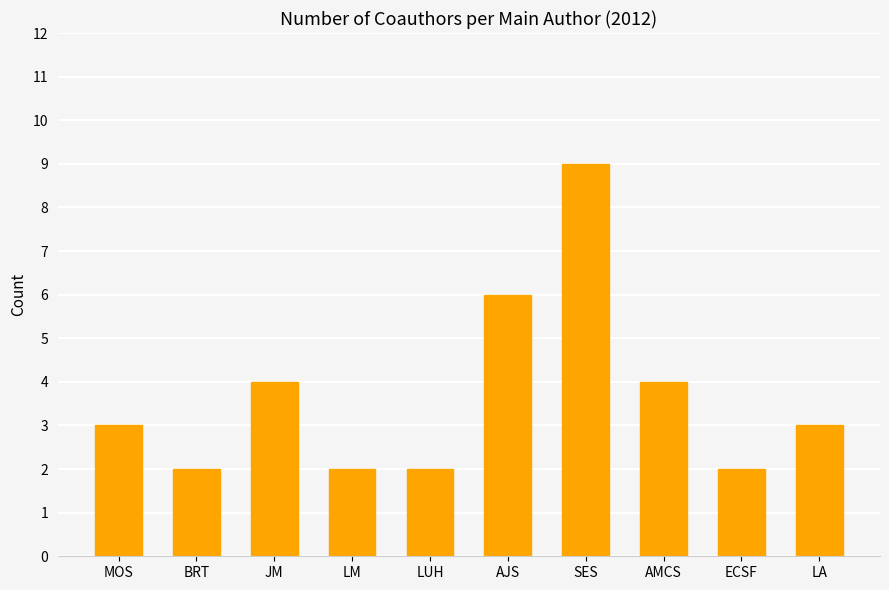

Which label corresponds to the largest value in the chart?

SES